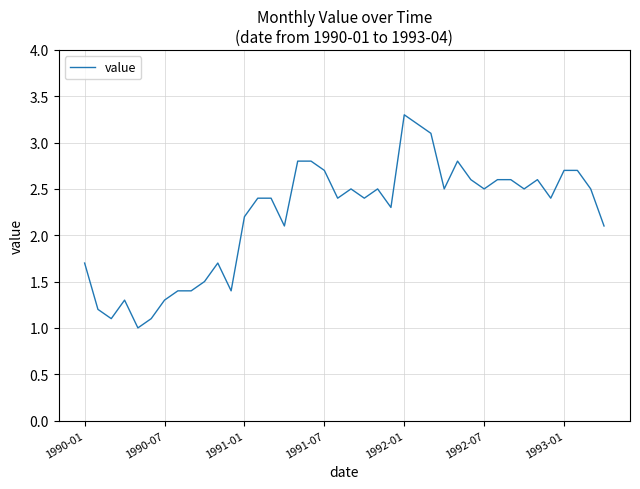

Count the number of categories in the chart.

40